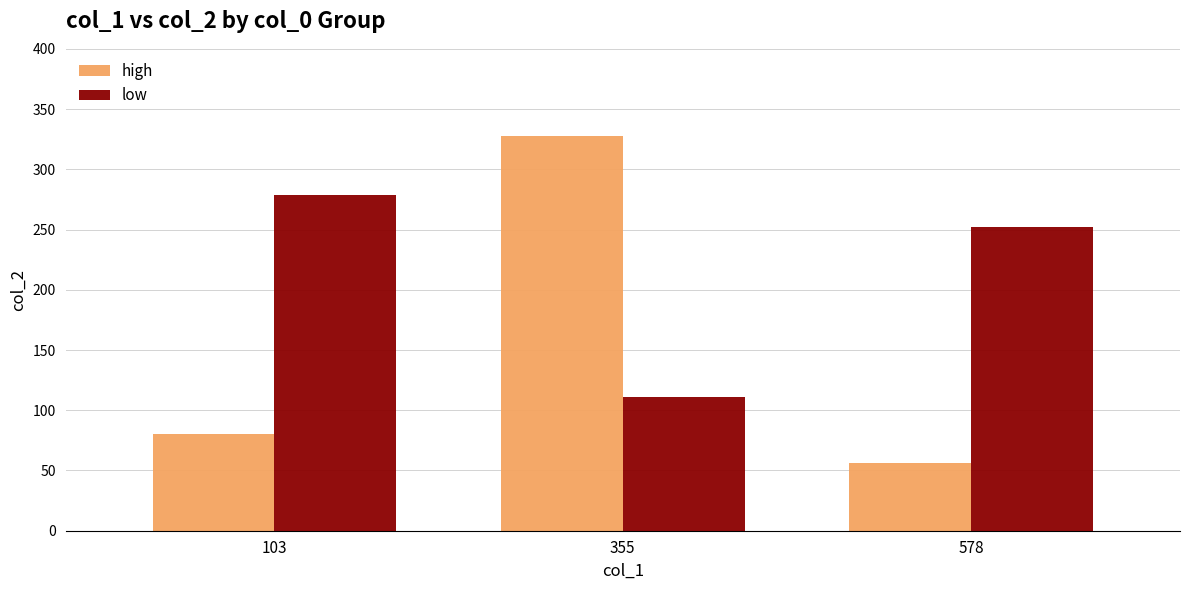

Which series has the largest range (max minus min)?

high